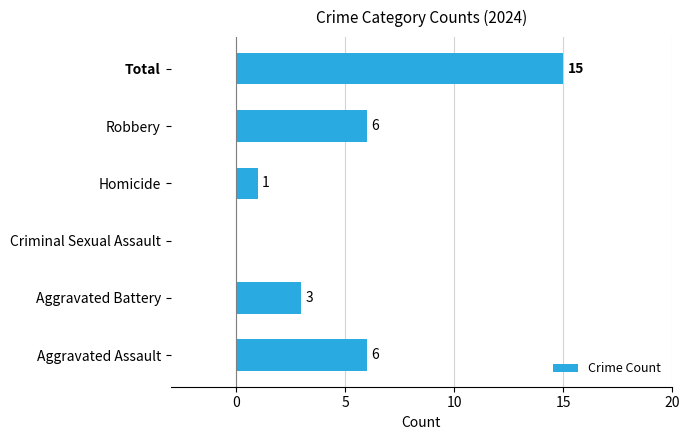

Are the bars horizontal?

Yes